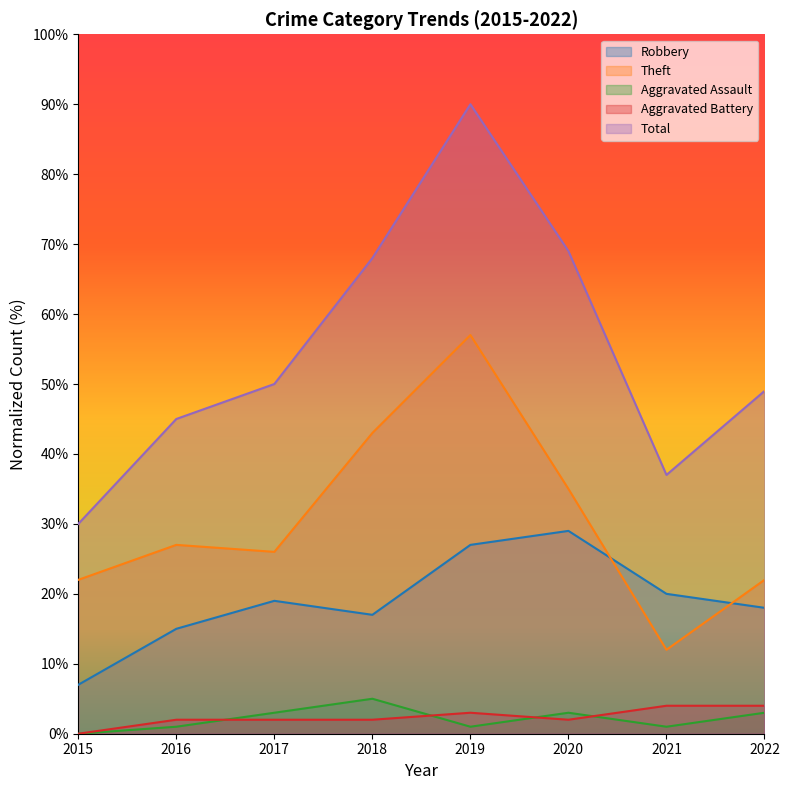

True or false: Aggravated Assault and Theft cross at least once.

False